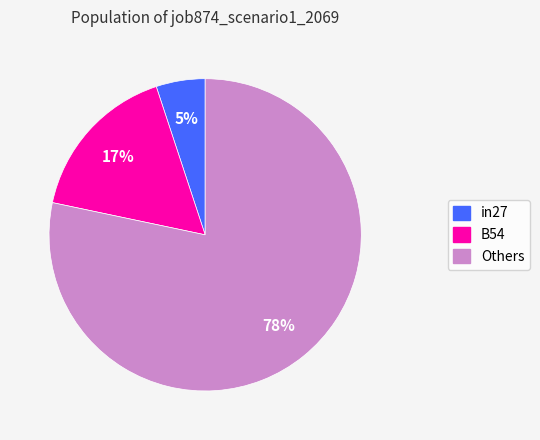

Is there a majority slice in this chart?

Yes